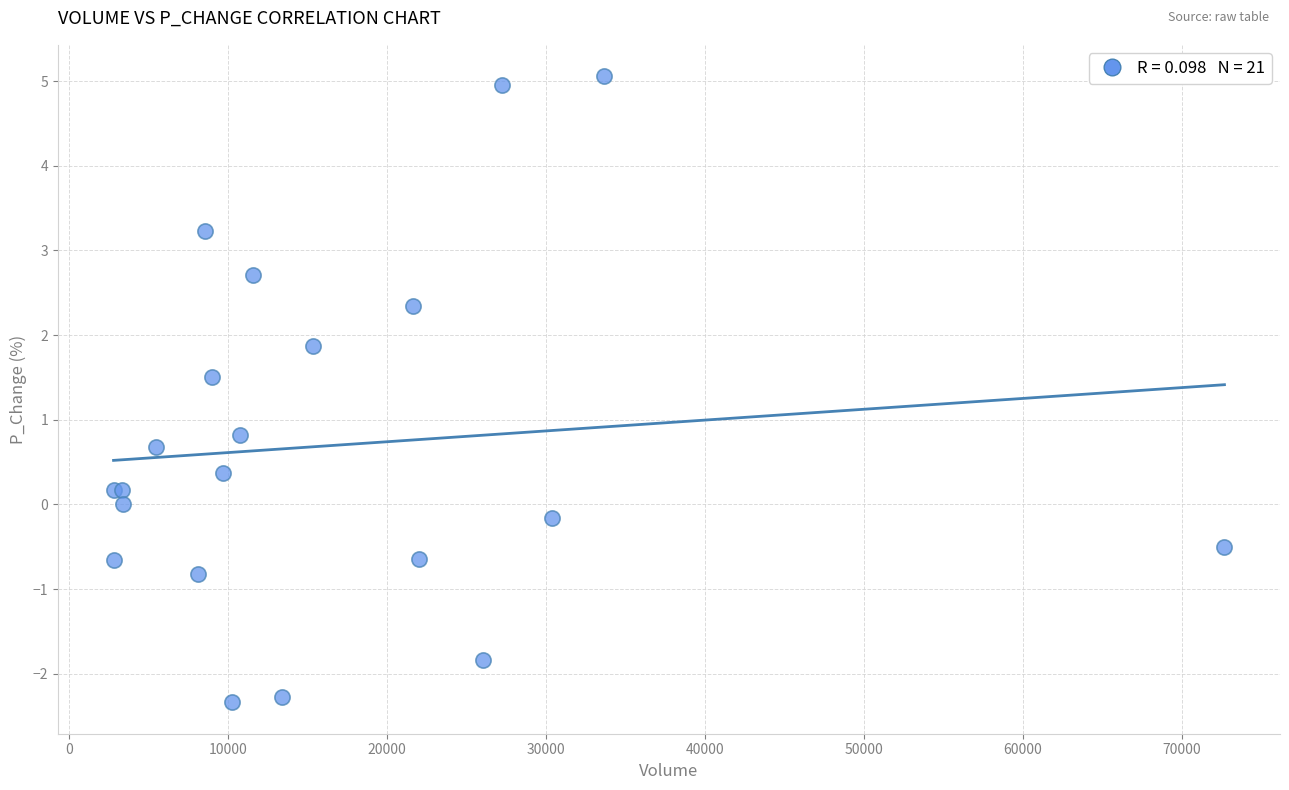

What Y value in the scatter plot is closest to 1?

0.8